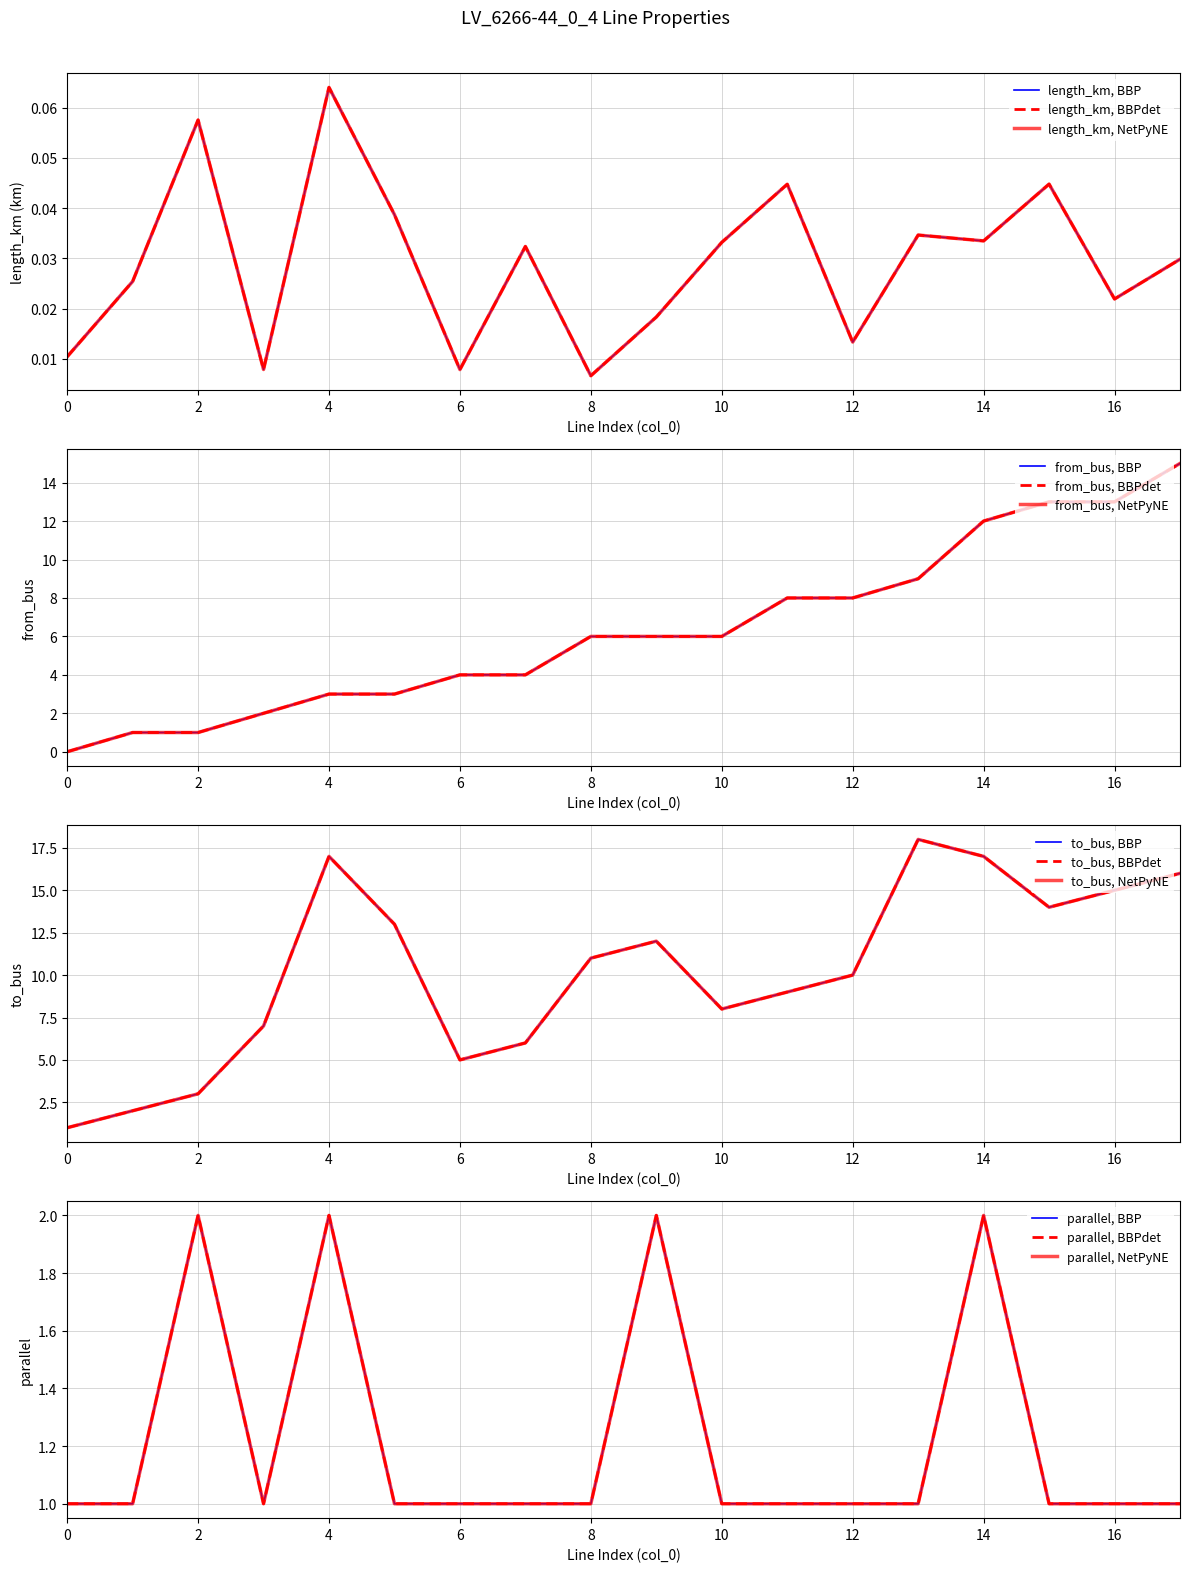

At which category is the sum across all series the highest?

17